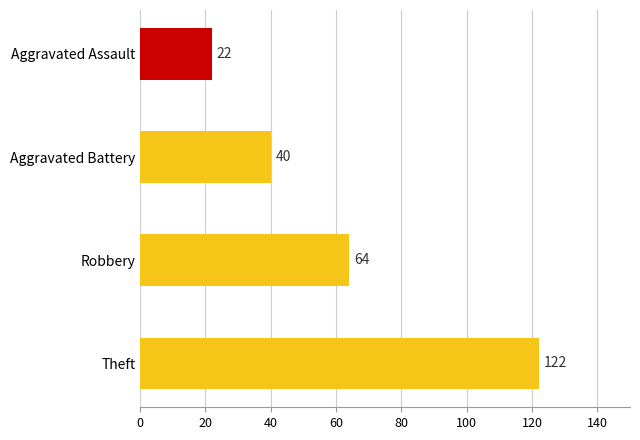

What is the change in value from Robbery to Theft?

+58